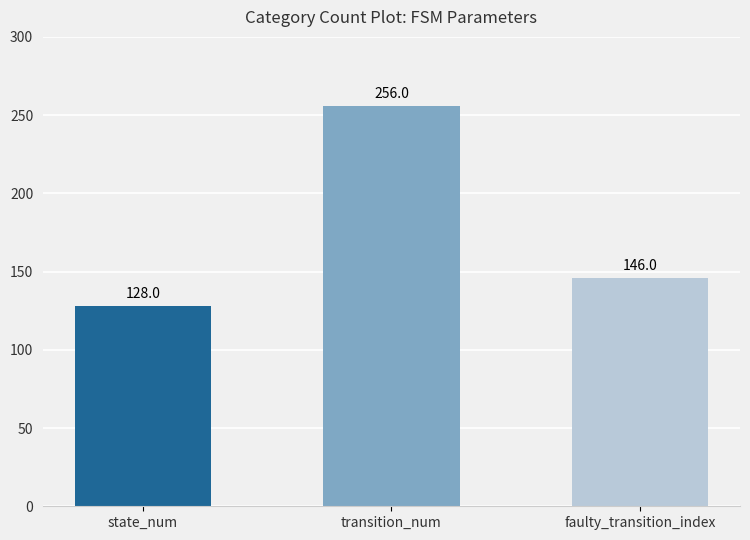

Reading left to right, extract all data points from this chart.

128	256	146